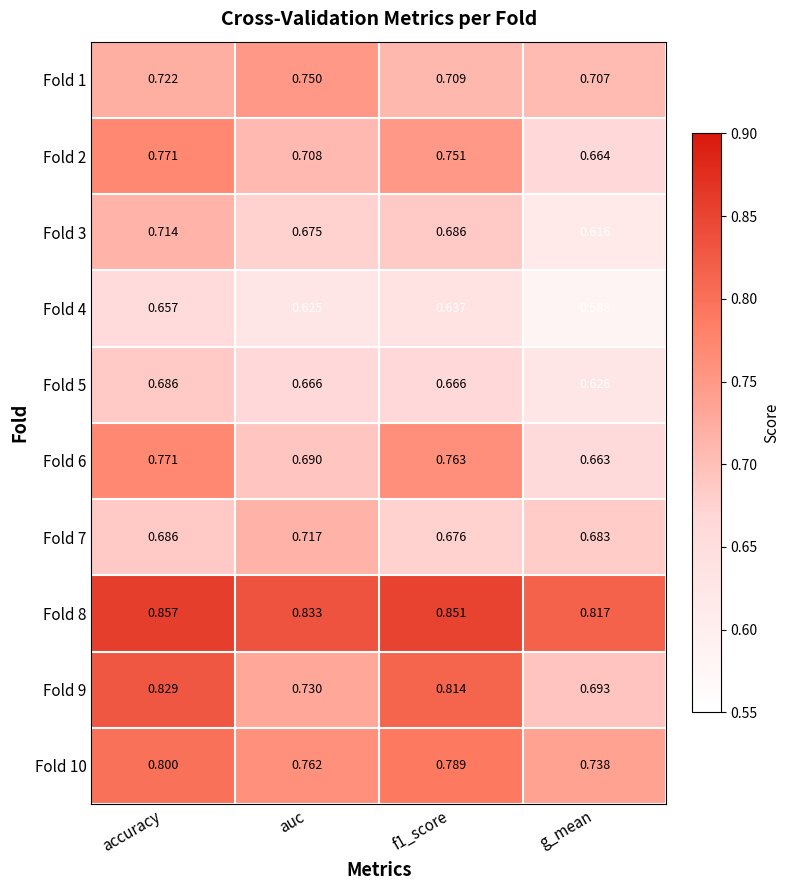

Which label corresponds to the largest value in the chart?

accuracy